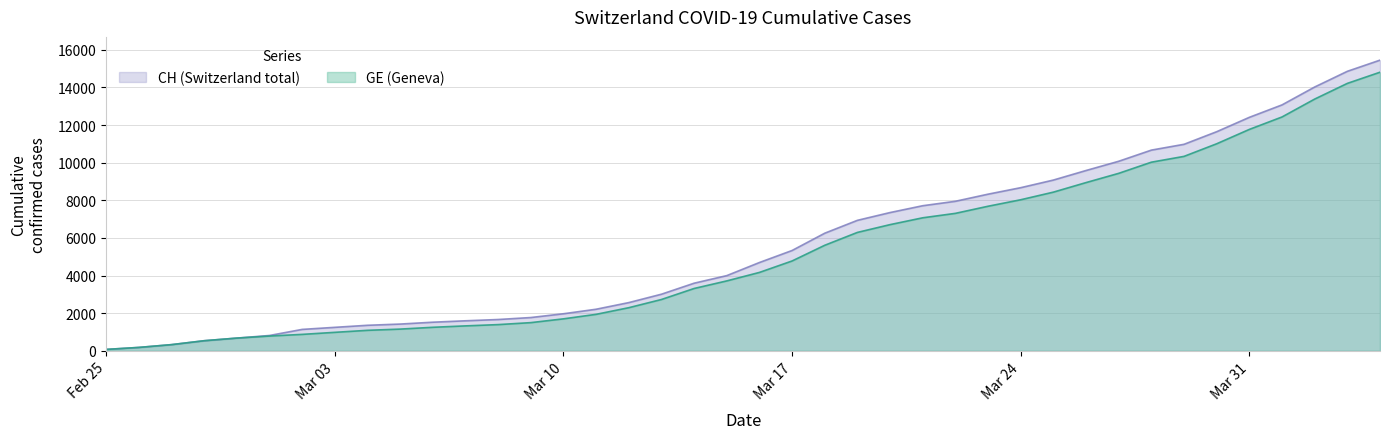

Which has a higher value, 2020-03-21 or 2020-02-29?

2020-03-21